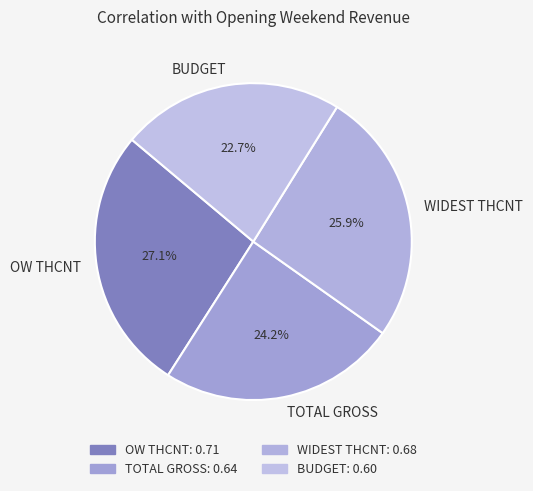

Do OW THCNT and TOTAL GROSS together represent more than half of the pie?

Yes